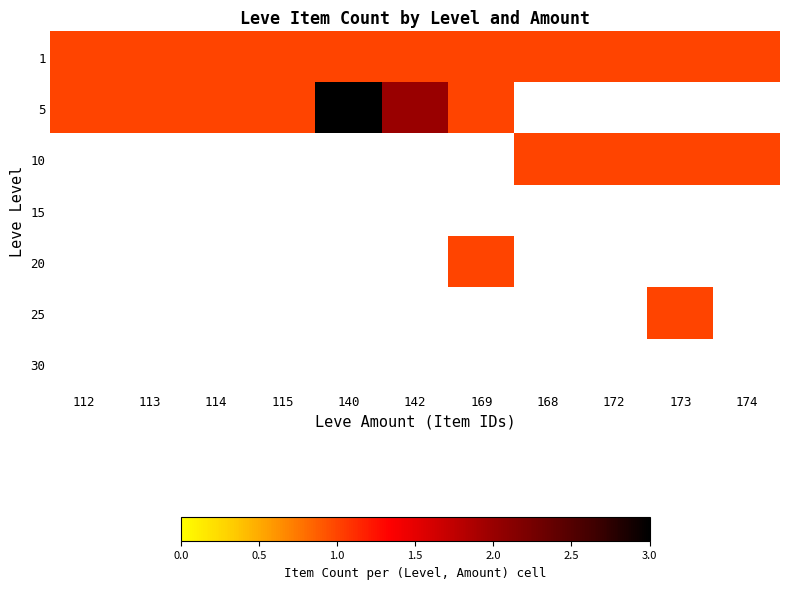

Which series has the largest total across all categories?

1